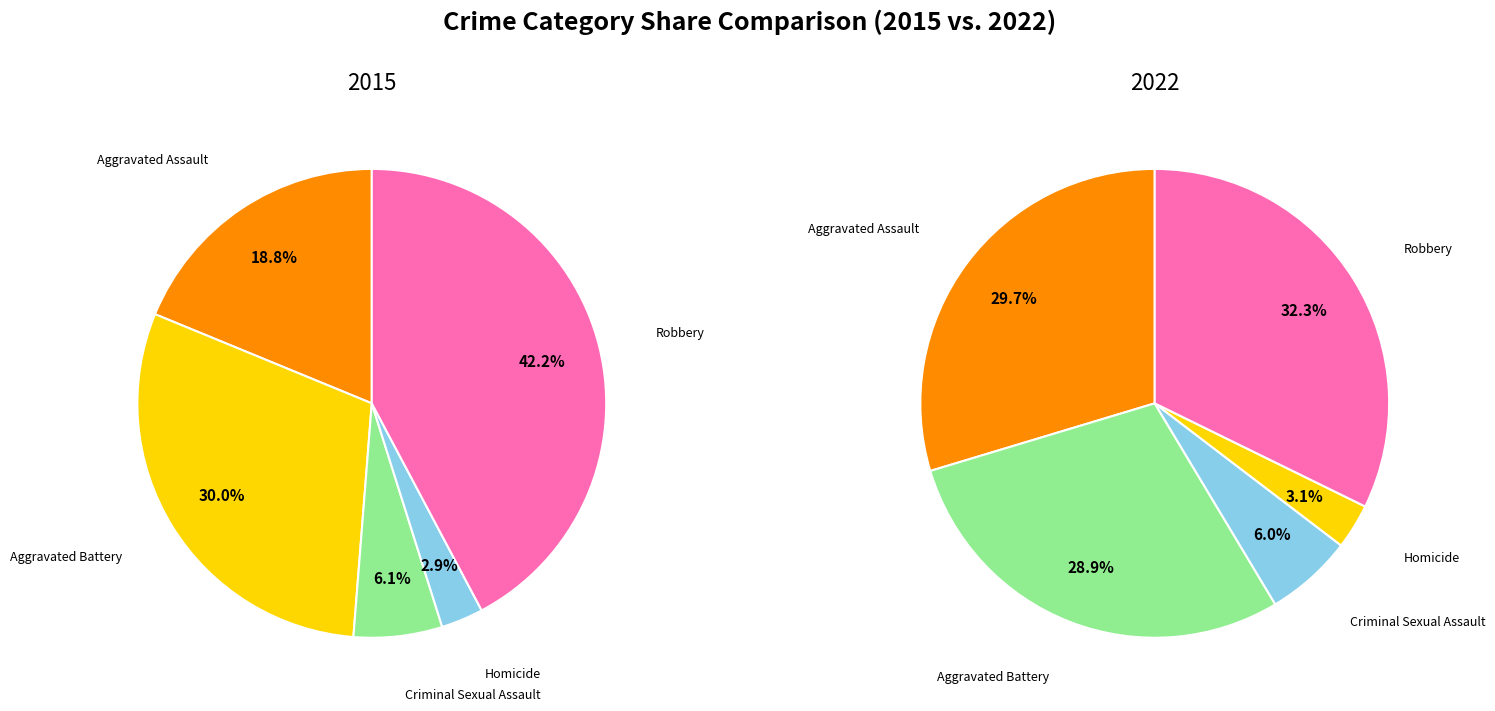

Which series has the largest range (max minus min)?

2015